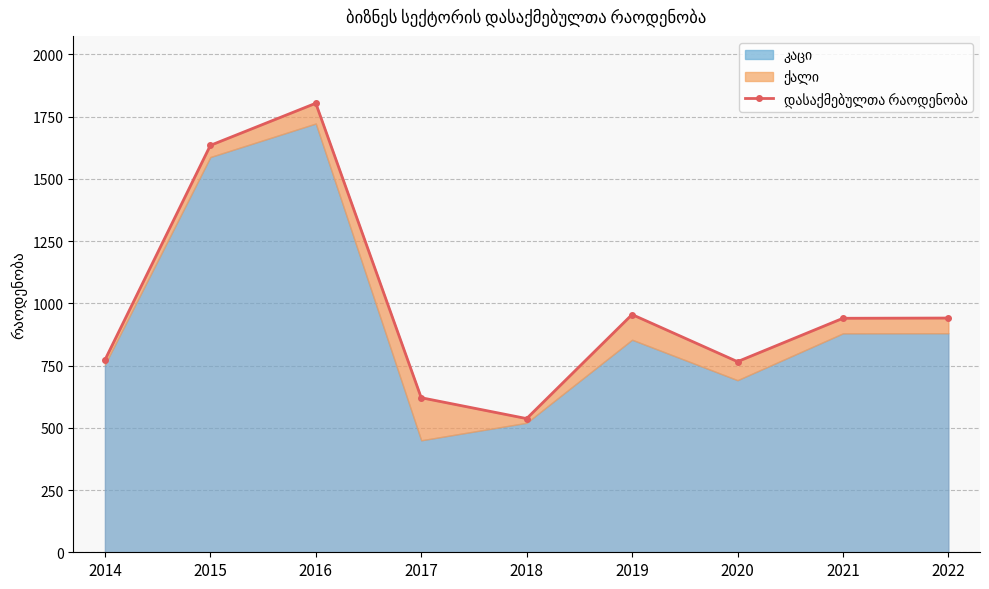

What is the average value?

996.7